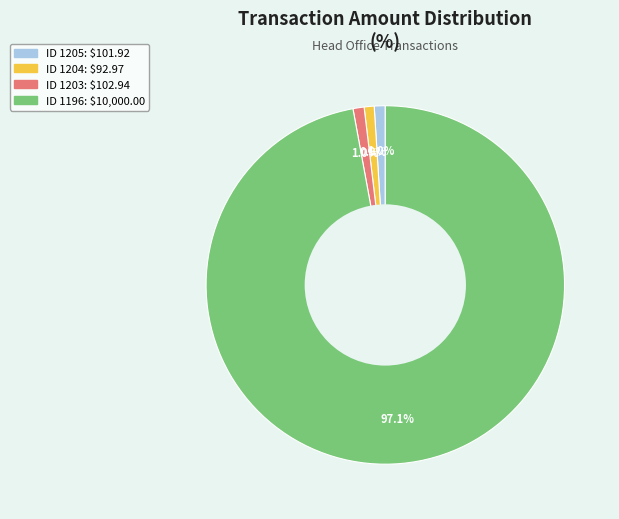

Does any single category account for the majority?

Yes